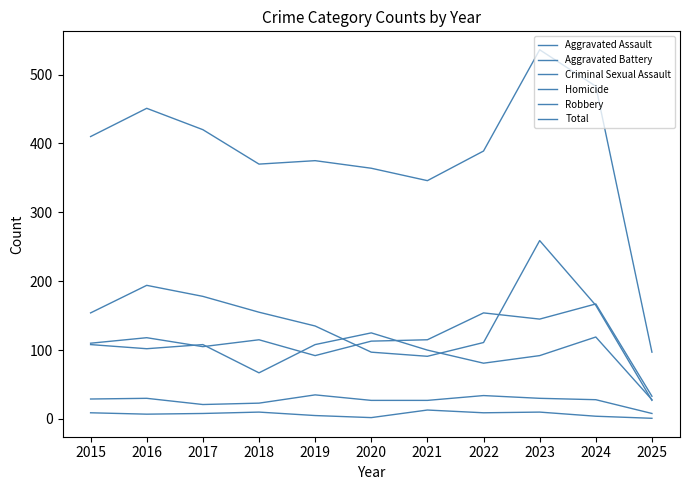

Does the chart have visible grid lines?

No